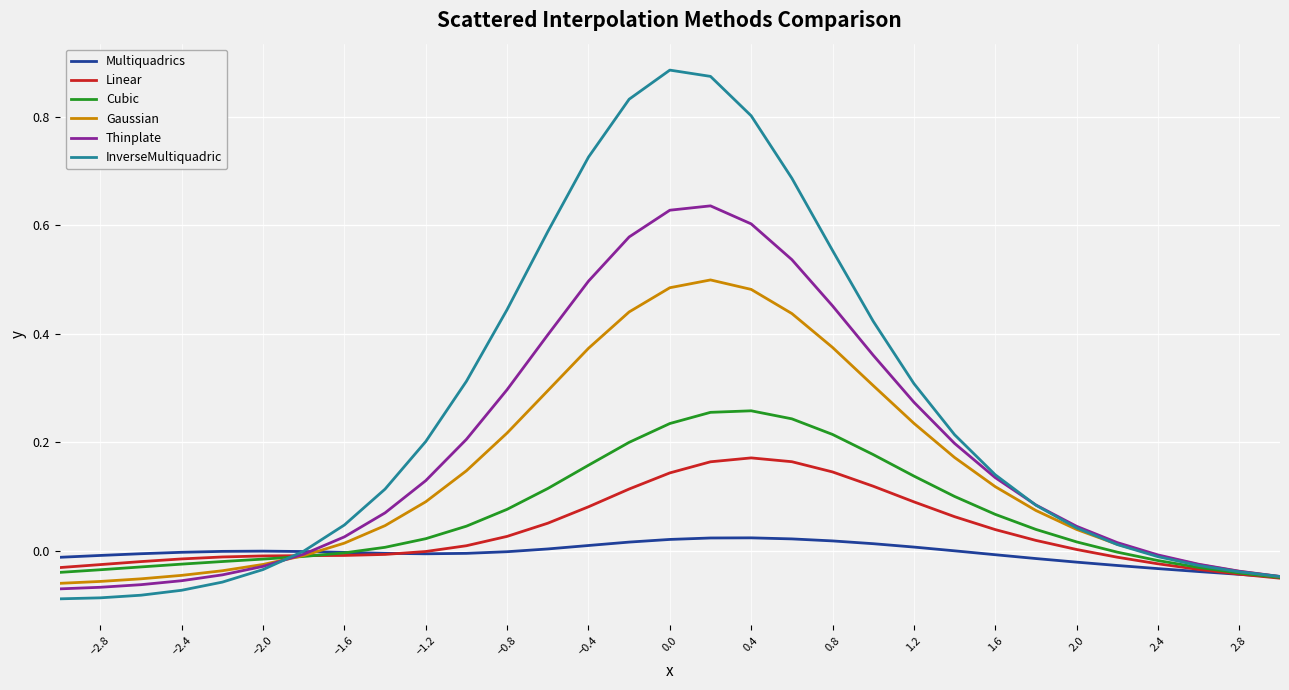

Which series has the largest total across all categories?

InverseMultiquadric